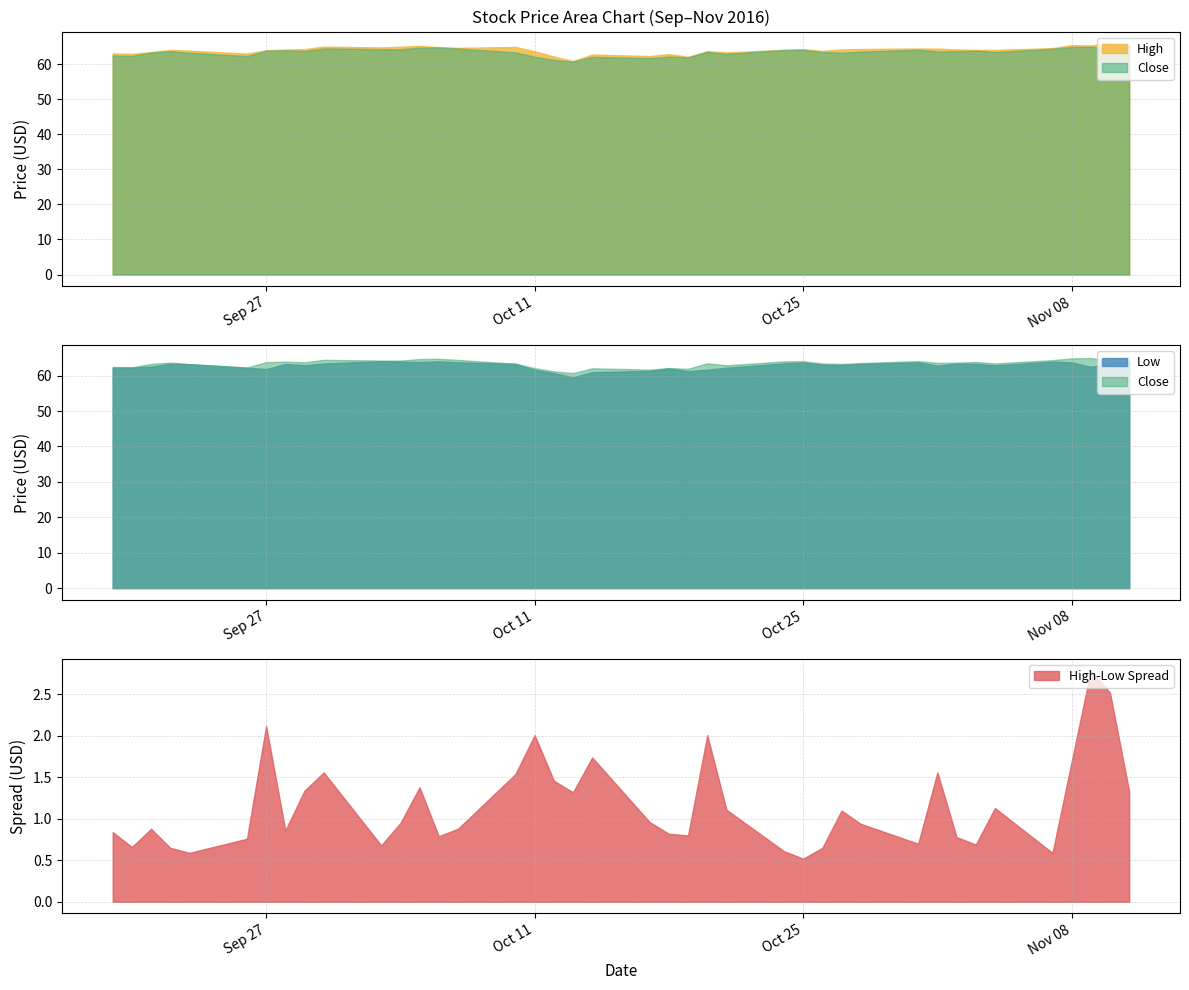

What is the difference between the highest and lowest values at 2016-10-06?

0.8